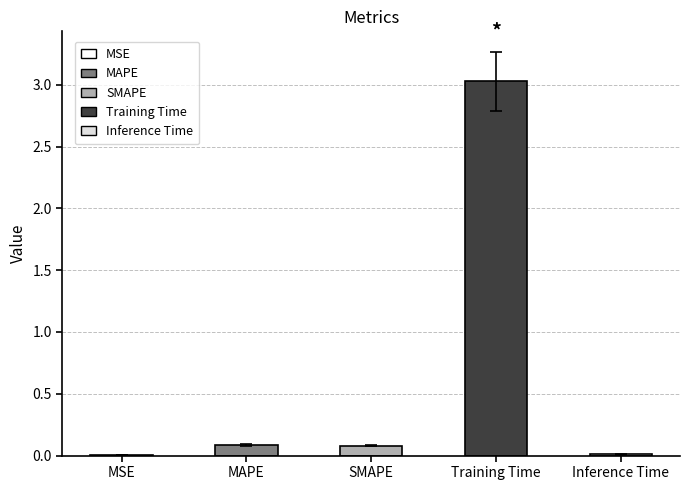

What is the average value?

0.6